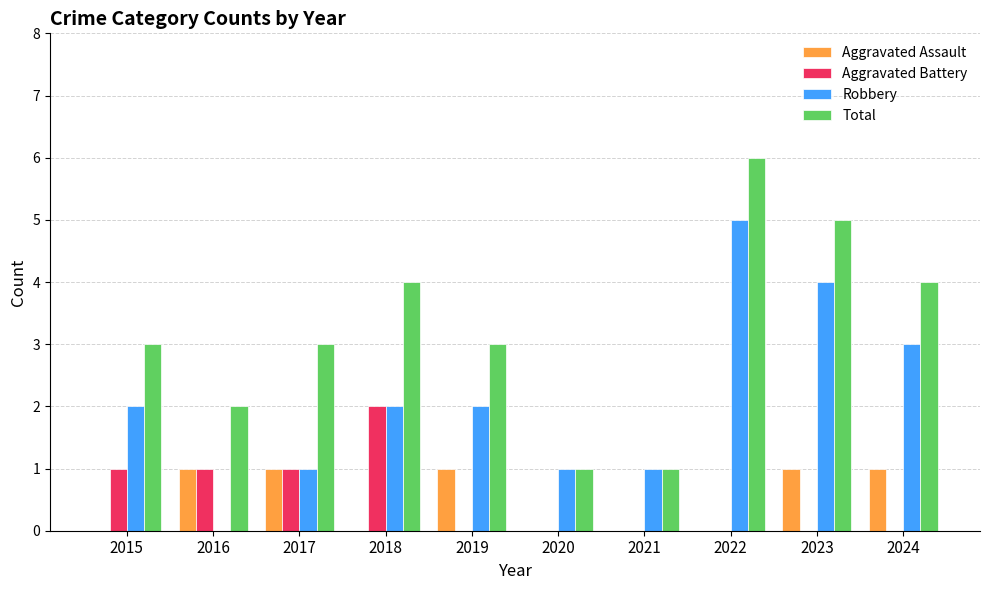

Between 2017 and 2021, which series saw the biggest shift?

Total